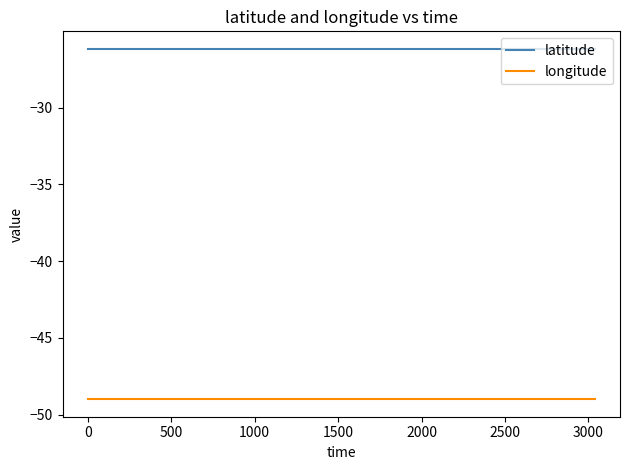

True or false: longitude has more than 2 interior local peaks.

False